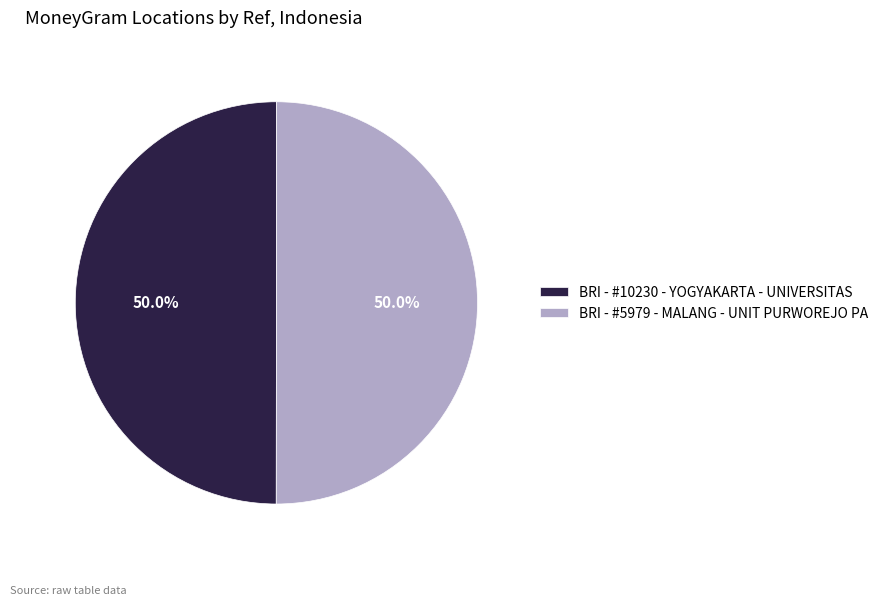

Approximately how many times larger is the value at BRI - #10230 - YOGYAKARTA - UNIVERSITAS compared to BRI - #5979 - MALANG - UNIT PURWOREJO PA?

1.0